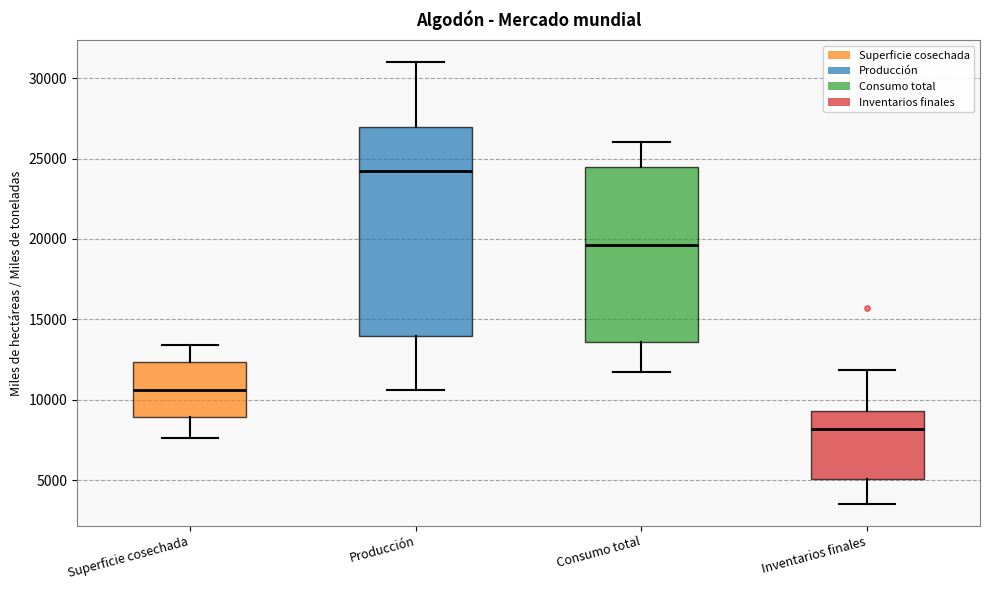

Reading left to right, transcribe this box plot: for each box, give where its median line is, the range the box spans, and where its two whiskers end, as read against the y-axis. The values are not printed on the chart, so give them approximately, as read against the axis.

Superficie cosechada: median 10500, box 9000 to 12500, whiskers 7500 to 13500
Producción: median 24500, box 14000 to 27000, whiskers 10500 to 31000
Consumo total: median 19500, box 13500 to 24500, whiskers 11500 to 26000
Inventarios finales: median 8000, box 5000 to 9500, whiskers 3500 to 12000